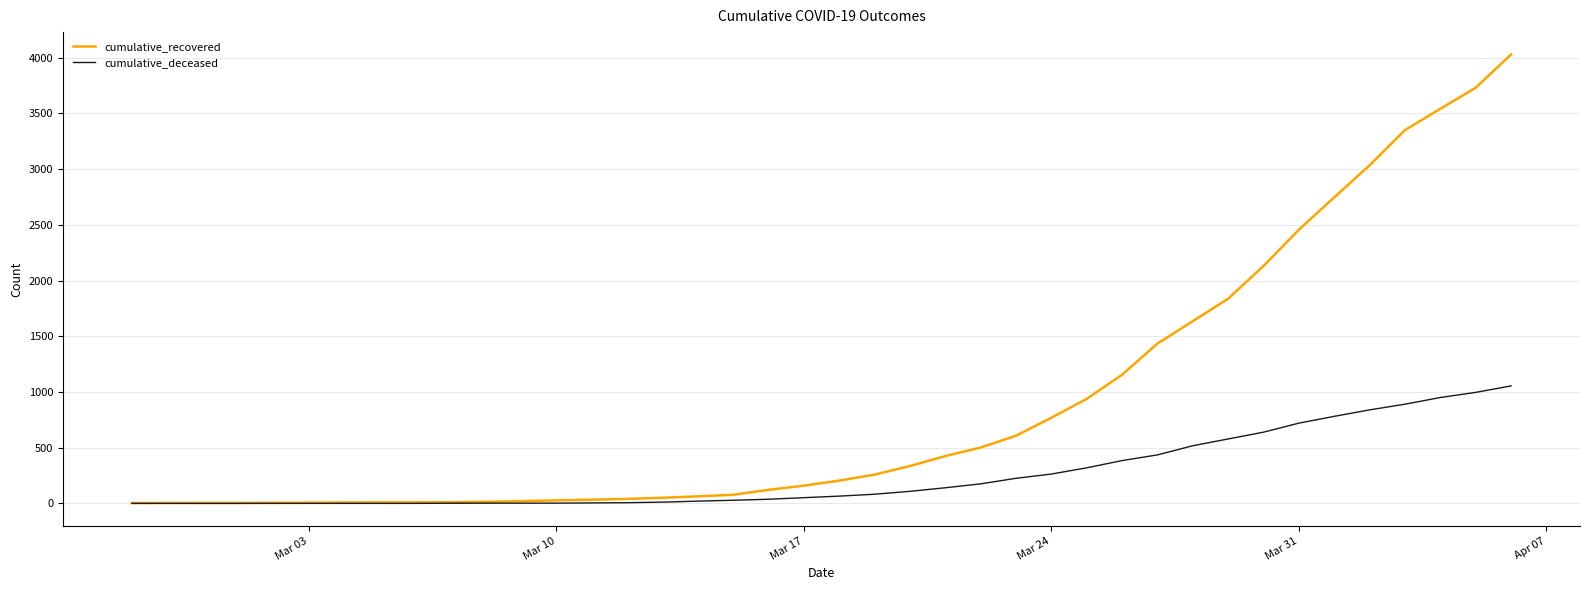

What is the greatest value displayed?

4028